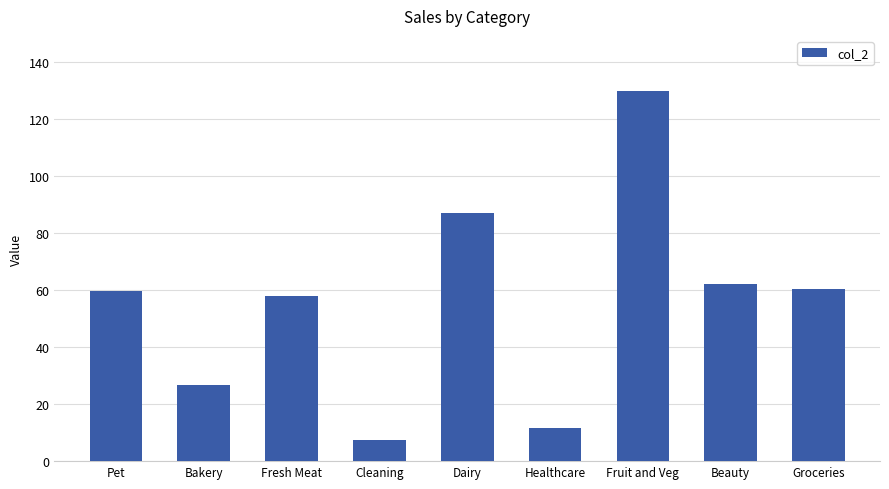

Where does the data first go above 59?

Pet